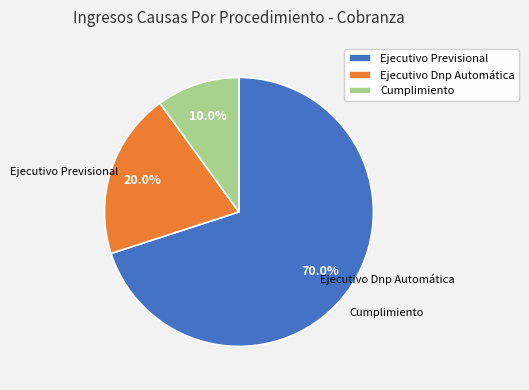

Does Ejecutivo Previsional represent more than half of the total?

Yes